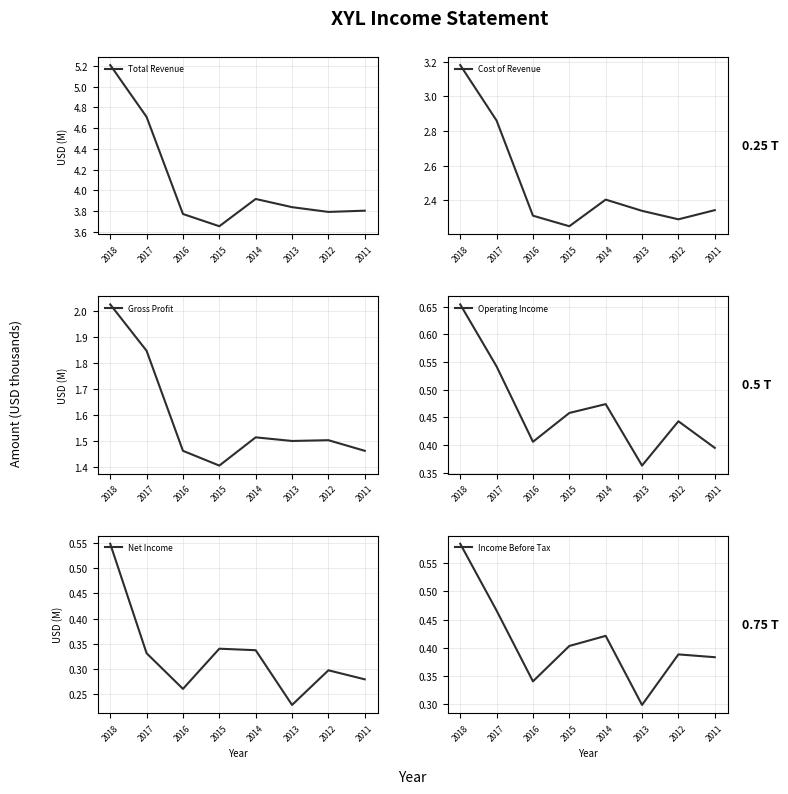

What is the total value across all series at 2013?

8.6